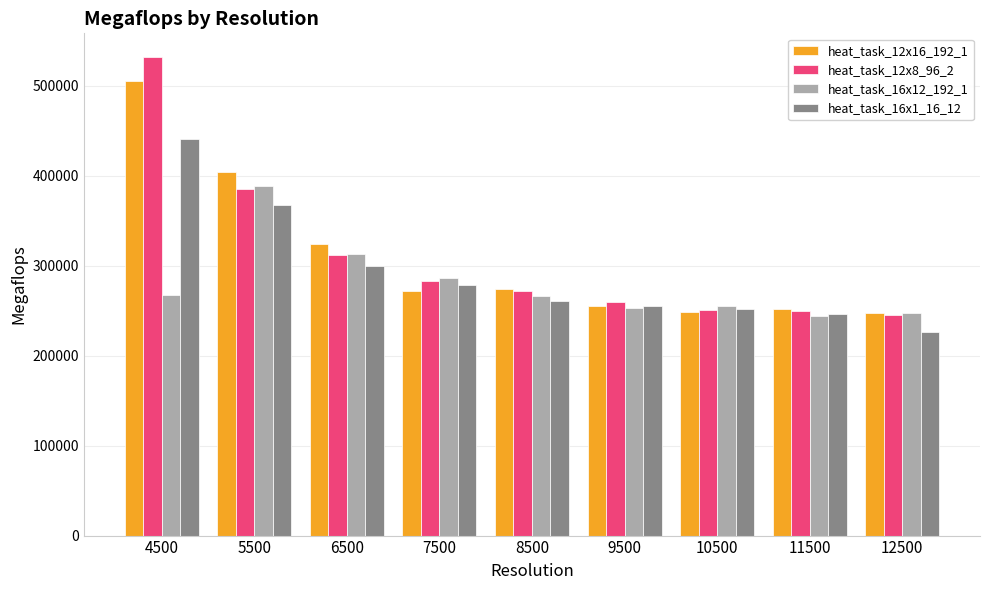

What are all the series names shown in the legend?

heat_task_12x16_192_1, heat_task_12x8_96_2, heat_task_16x12_192_1, heat_task_16x1_16_12